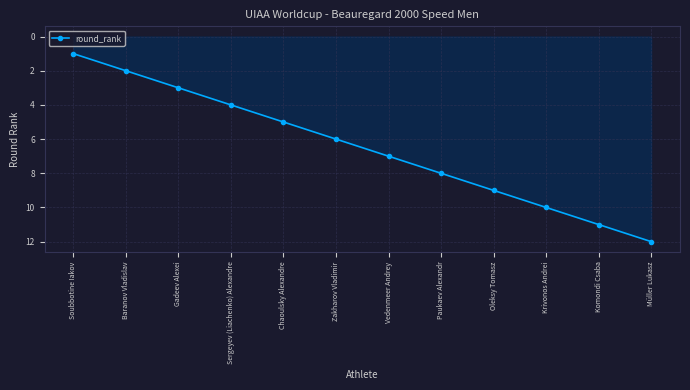

Rank the categories by value from lowest to highest.

Soubbotine Iakov, Baranov Vladislav, Gadeev Alexei, Sergeyev (Liachenko) Alexandre, Chaoulsky Alexandre, Zakharov Vladimir, Vedenmeer Andrey, Paukaev Alexandr, Oleksy Tomasz, Krivonos Andrei, Komondi Csaba, Müller Lukasz